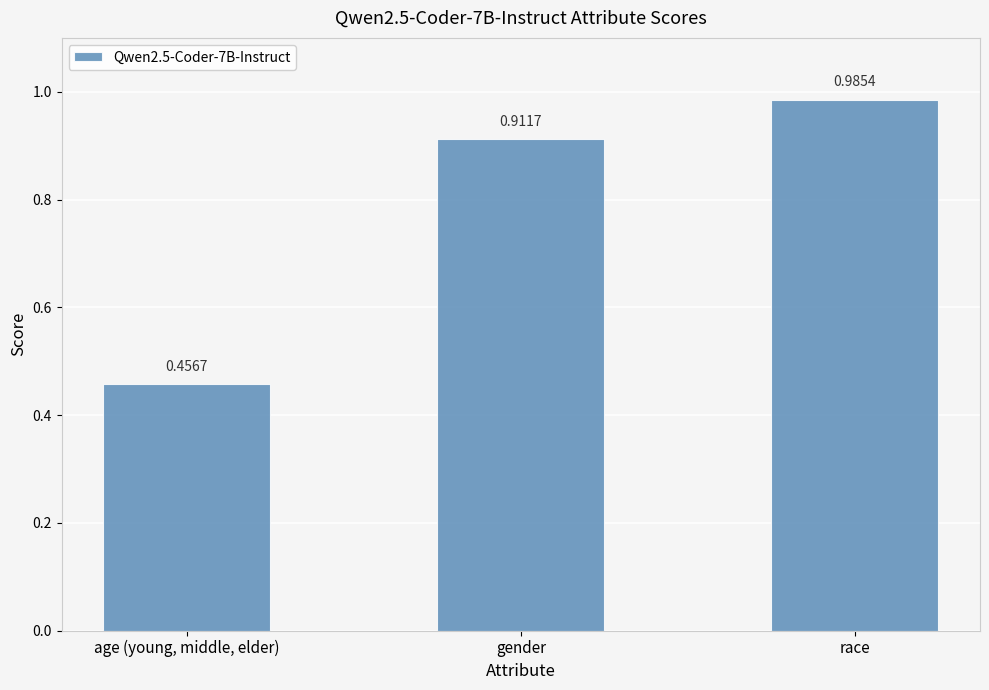

Rank the categories by value from lowest to highest.

age (young, middle, elder), gender, race